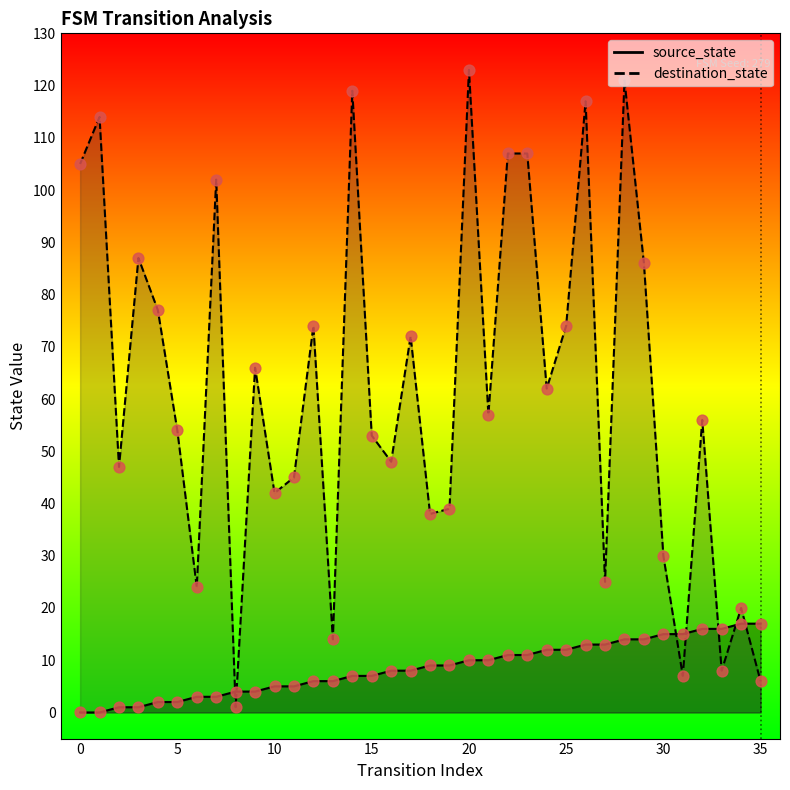

At how many categories does at least one series exceed 27?

28